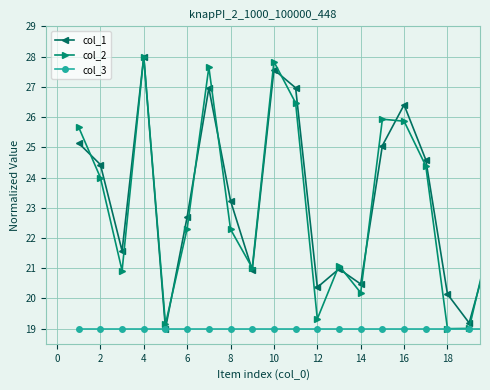

True or false: col_2 has more than 0 interior local peaks.

True